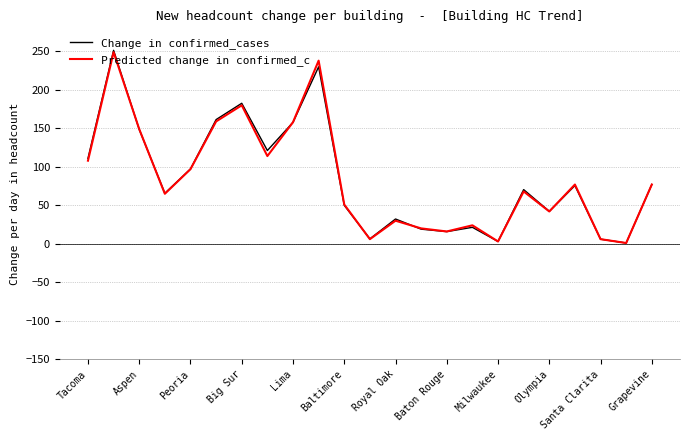

What is the maximum value for Change in confirmed_cases?

251.4